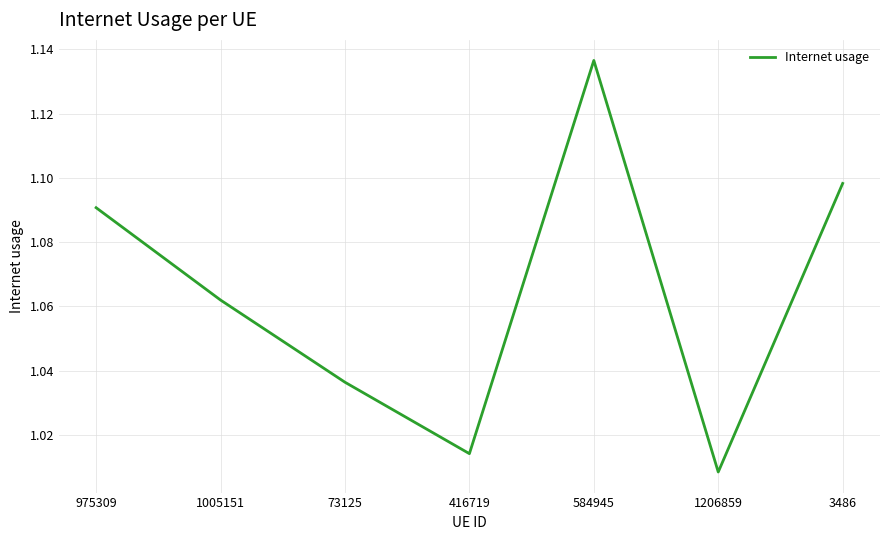

Where is the data nearest to the value 1?

1206859